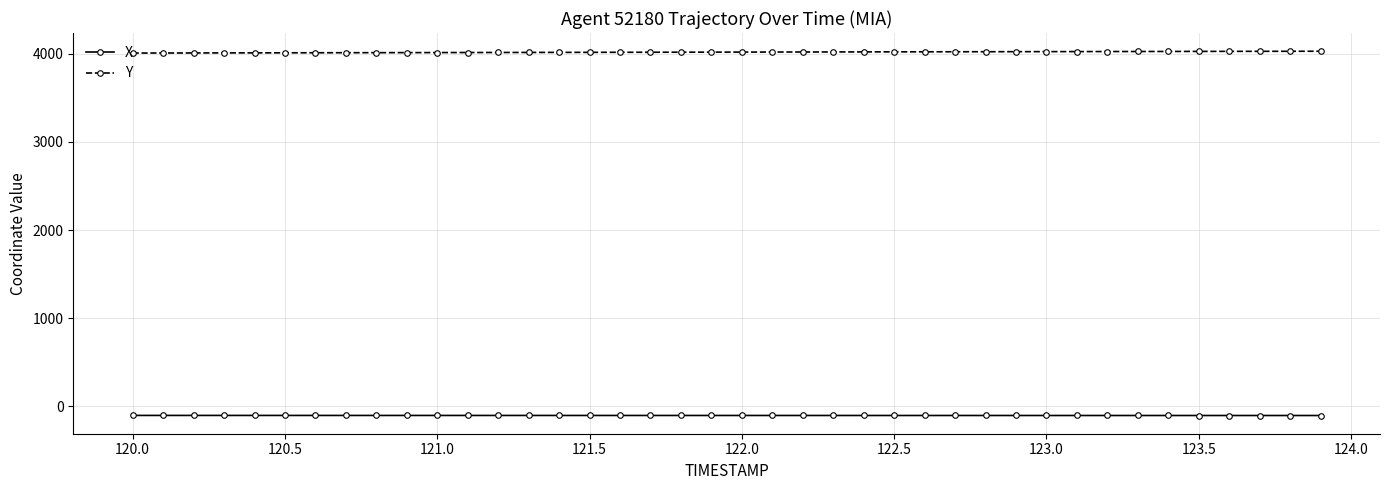

True or false: Y and X intersect in this chart.

False